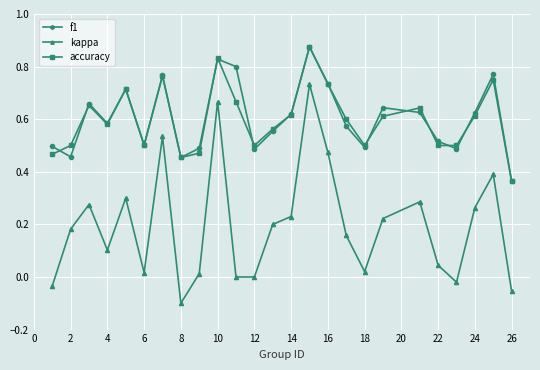

True or false: accuracy has more than 2 points higher than both neighbors.

True